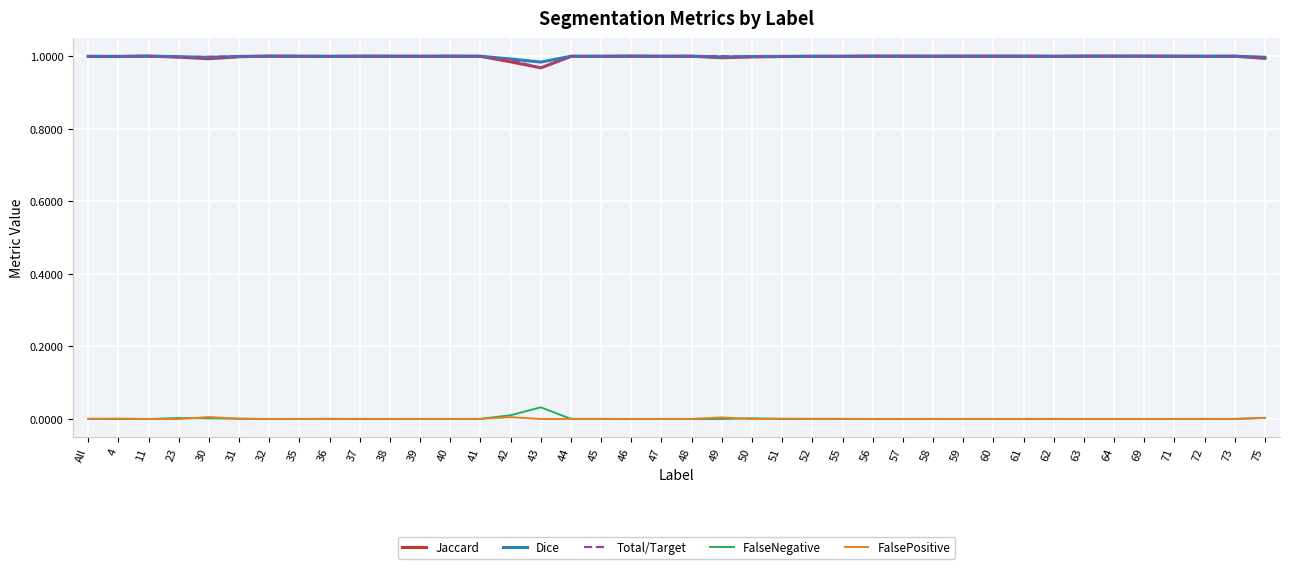

The value of Jaccard at 23 is 1.6. True or false?

False